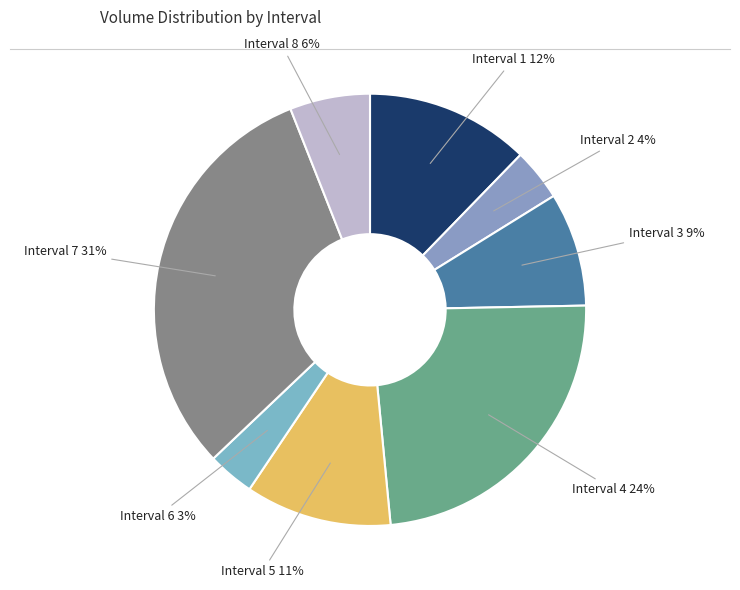

Which has a higher value, Interval 1 or Interval 8?

Interval 1